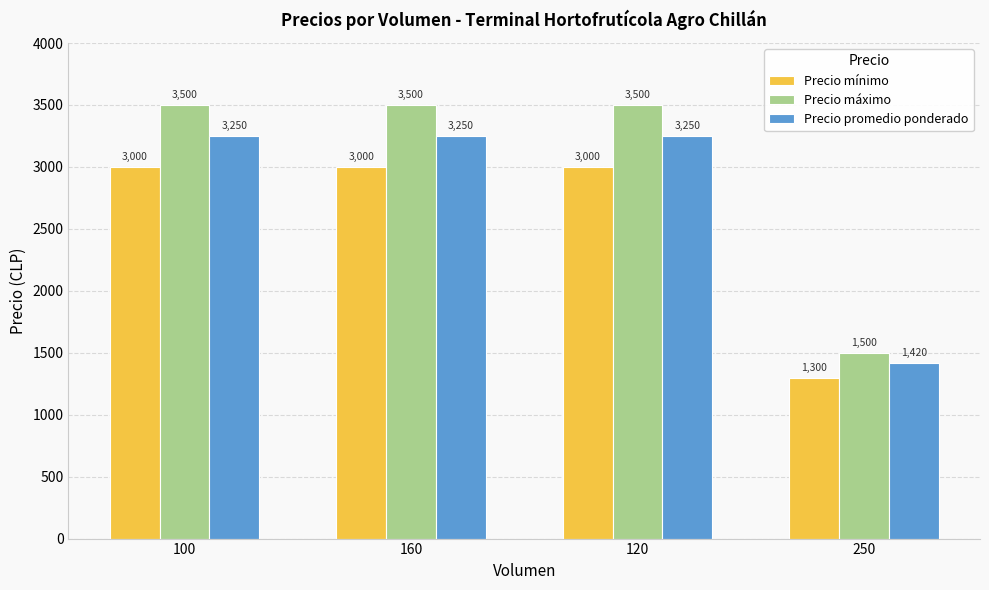

What is the lowest value of the Precio promedio ponderado series?

1420